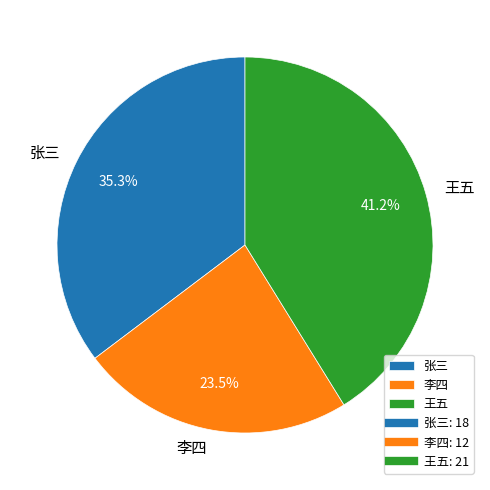

True or false: 张三 accounts for 35% of the total.

True